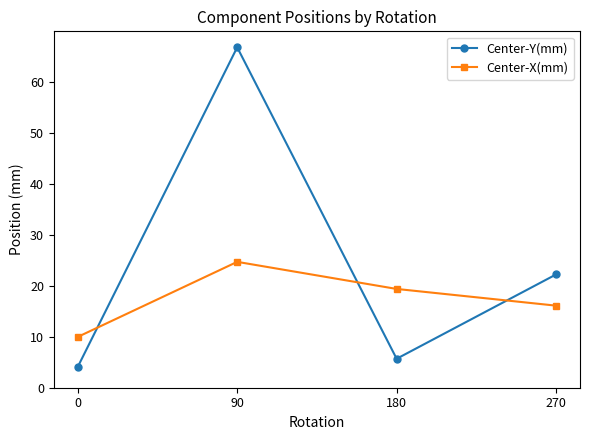

What is the difference between the Center-Y(mm) values at 270 and 90?

44.6